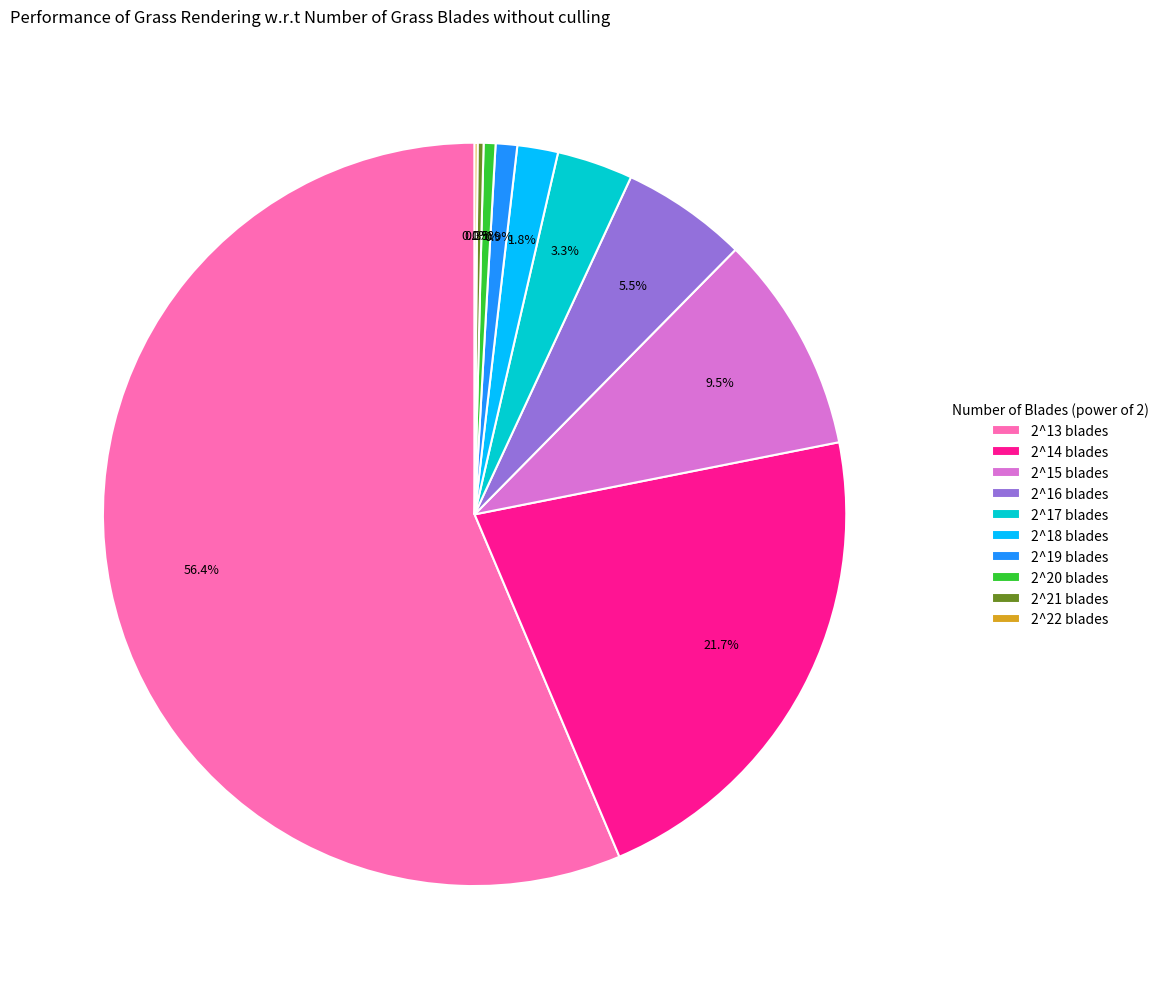

Which has a higher value, 2^14 blades or 2^20 blades?

2^14 blades